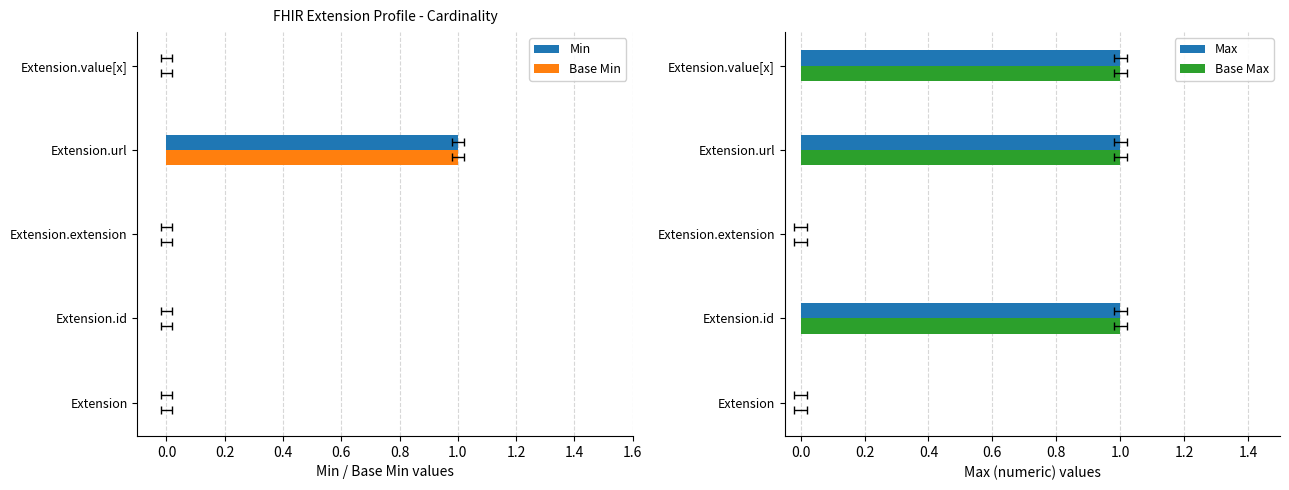

Reading left to right, extract all data points from this chart.

Min: 0	0	0	1	0
Base Min: 0	0	0	1	0
Max: 0	1	0	1	1
Base Max: 0	1	0	1	1